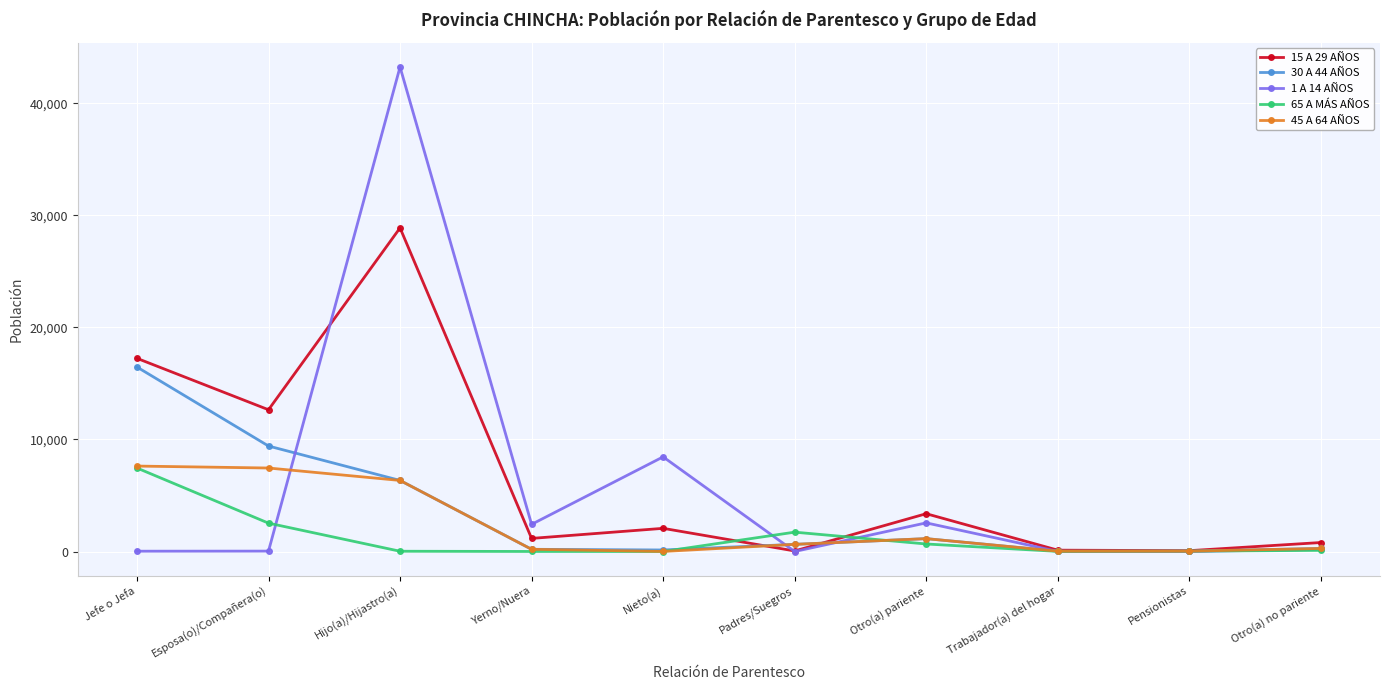

At which category does 15 A 29 AÑOS reach its first local peak?

Hijo(a)/Hijastro(a)